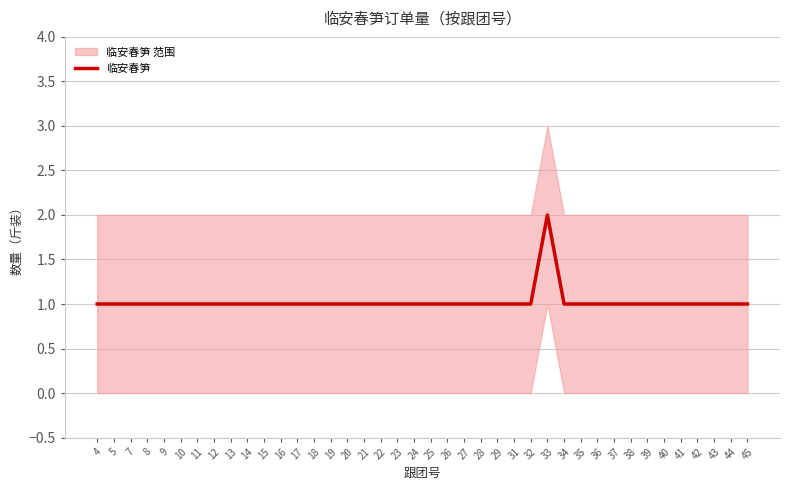

List the labels in order of value, smallest first.

4, 5, 7, 8, 9, 10, 11, 12, 13, 14, 15, 16, 17, 18, 19, 20, 21, 22, 23, 24, 25, 26, 27, 28, 29, 31, 32, 34, 35, 36, 37, 38, 39, 40, 41, 42, 43, 44, 45, 33